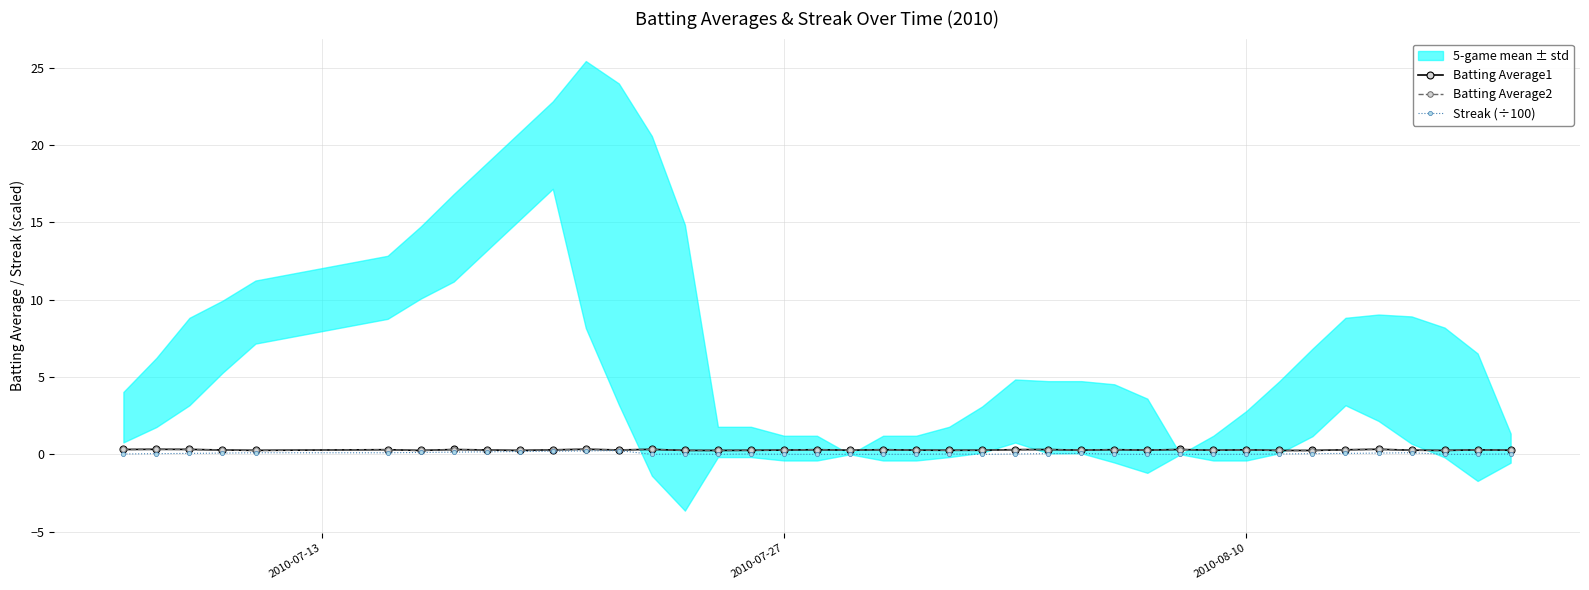

What is the difference between the Streak (÷100) values at 17 and 2010-08-10?

0.1